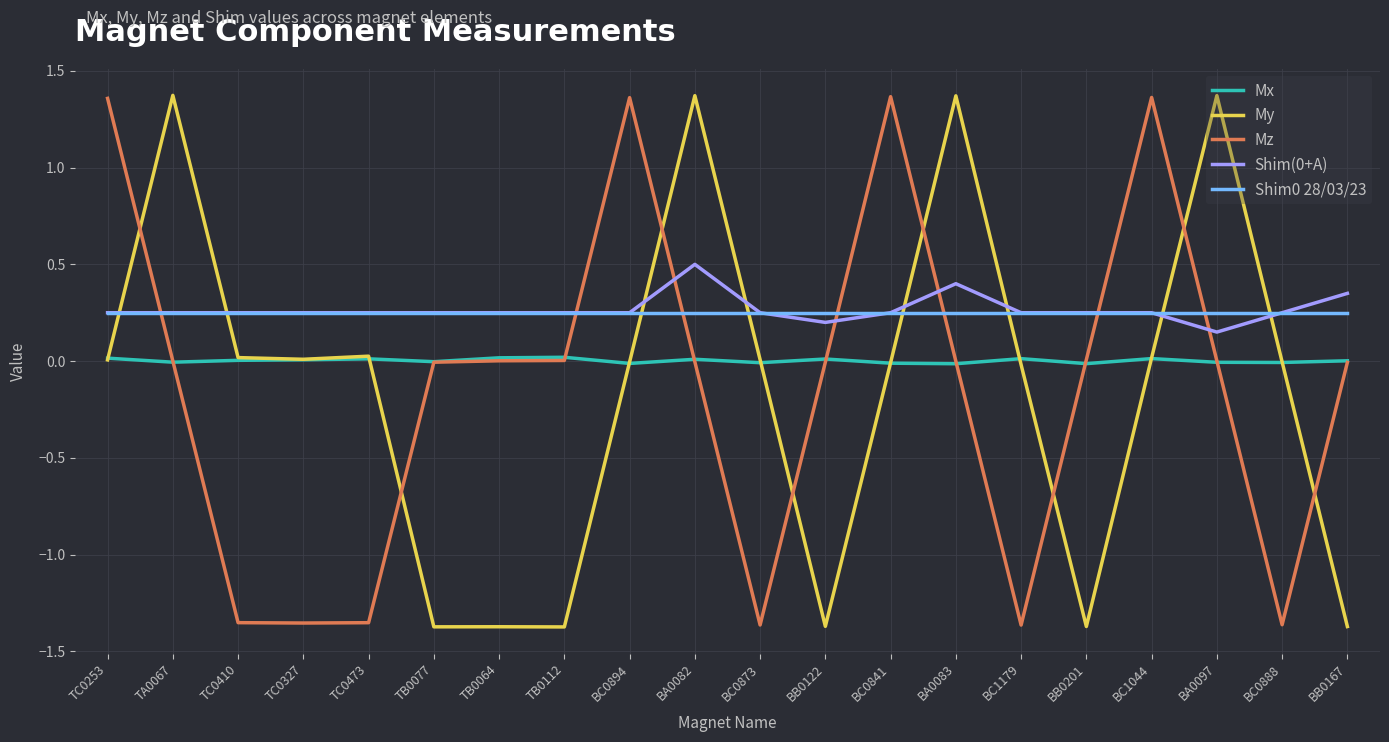

Is it true that My equals 0.0 at TC0410?

True